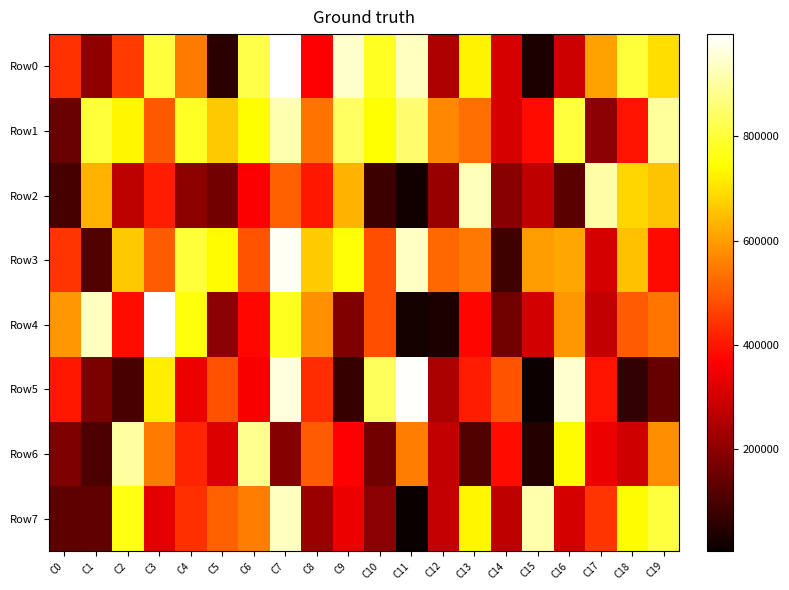

Which category has the lowest value across all series?

C11